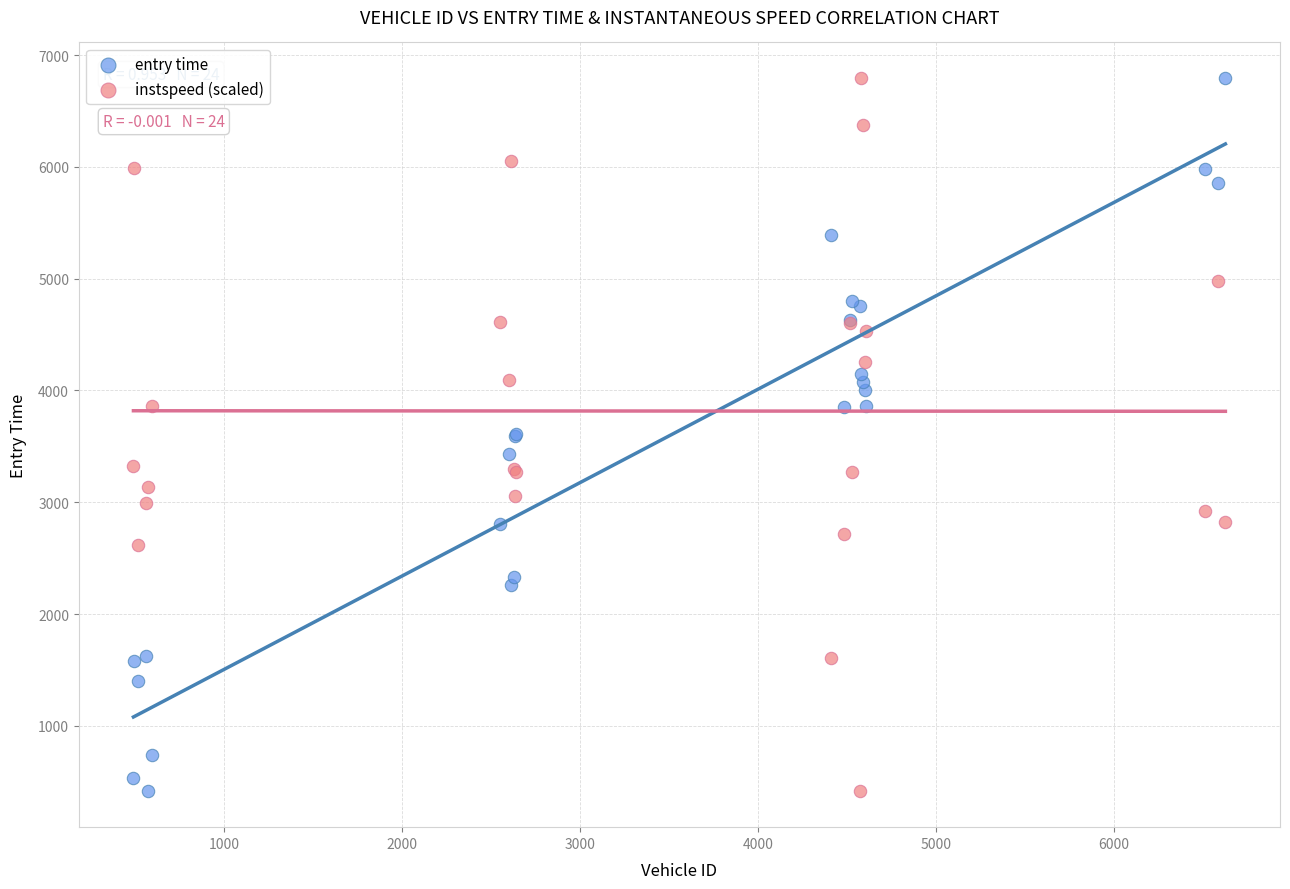

What is the X range (max minus min) for the scatter plot?

6138.0